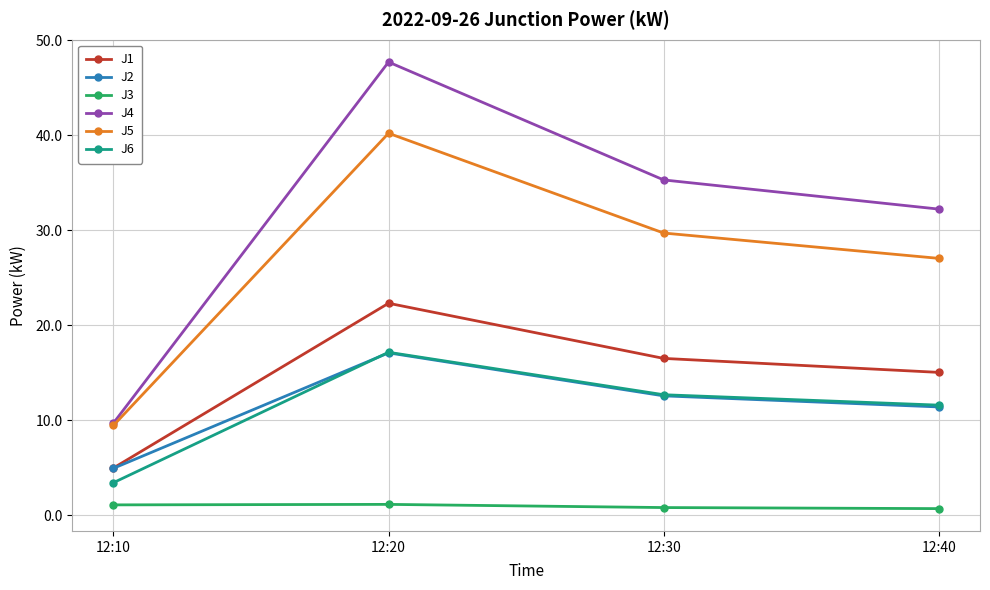

What are all the series names shown in the legend?

J1, J2, J3, J4, J5, J6